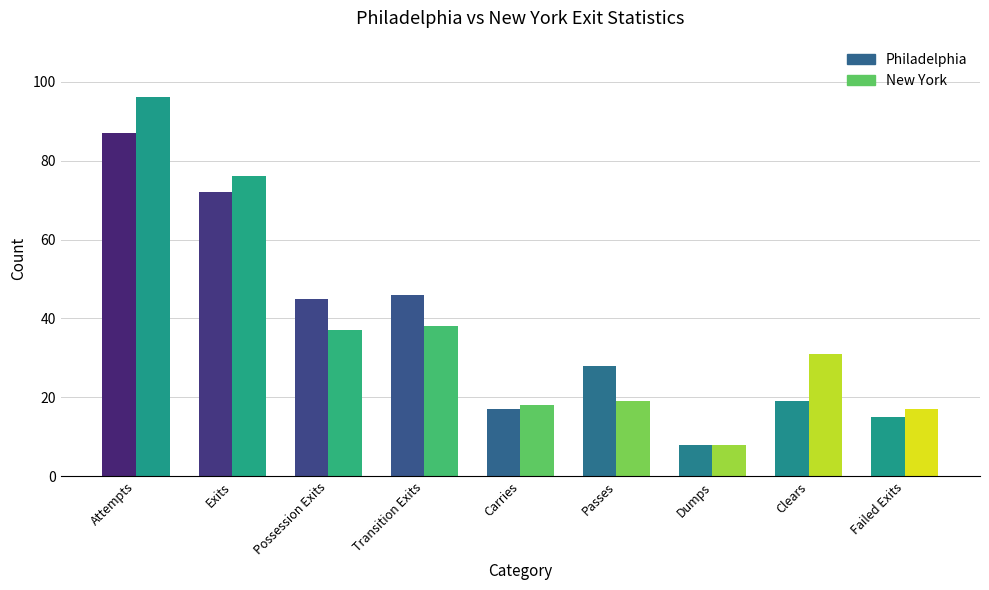

Is the value of New York at Dumps greater than the value of Philadelphia at Failed Exits?

No